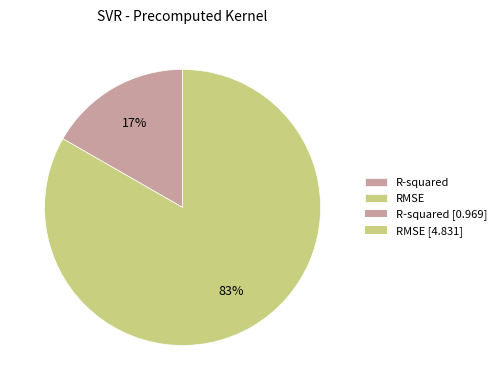

Is there a majority slice in this chart?

Yes